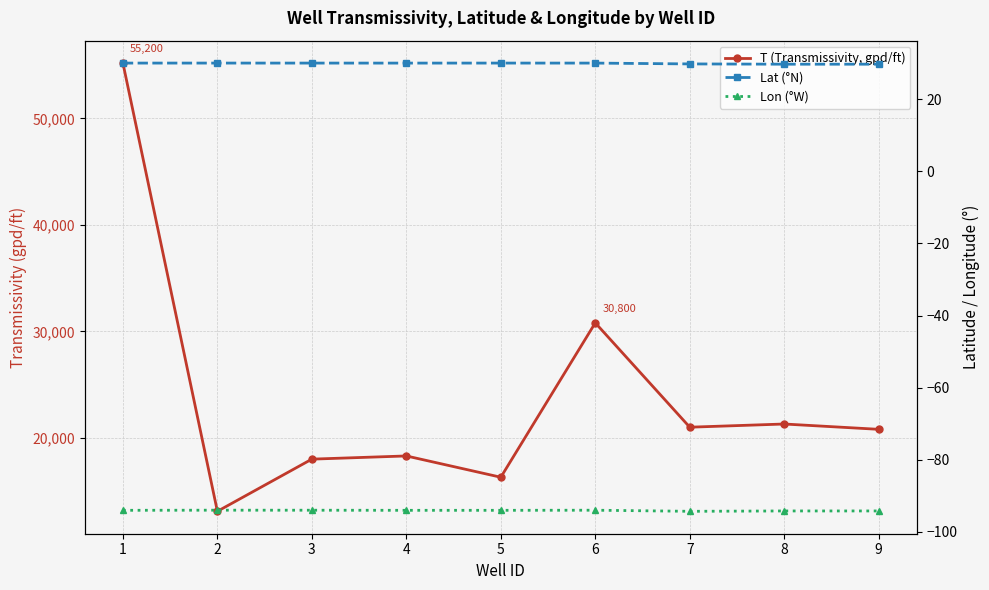

Is the value of Lon (°W) at 7 greater than the value of T (Transmissivity, gpd/ft) at 4?

No